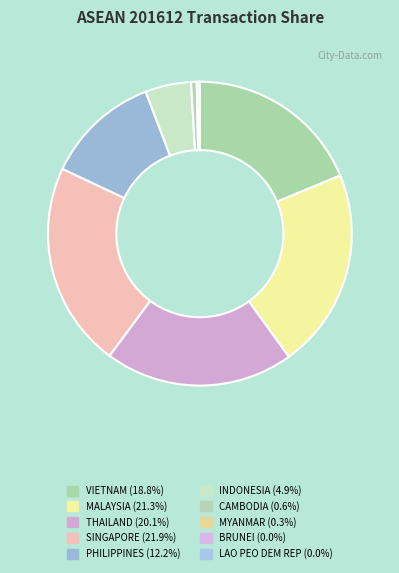

What is the largest slice in the pie chart?

SINGAPORE